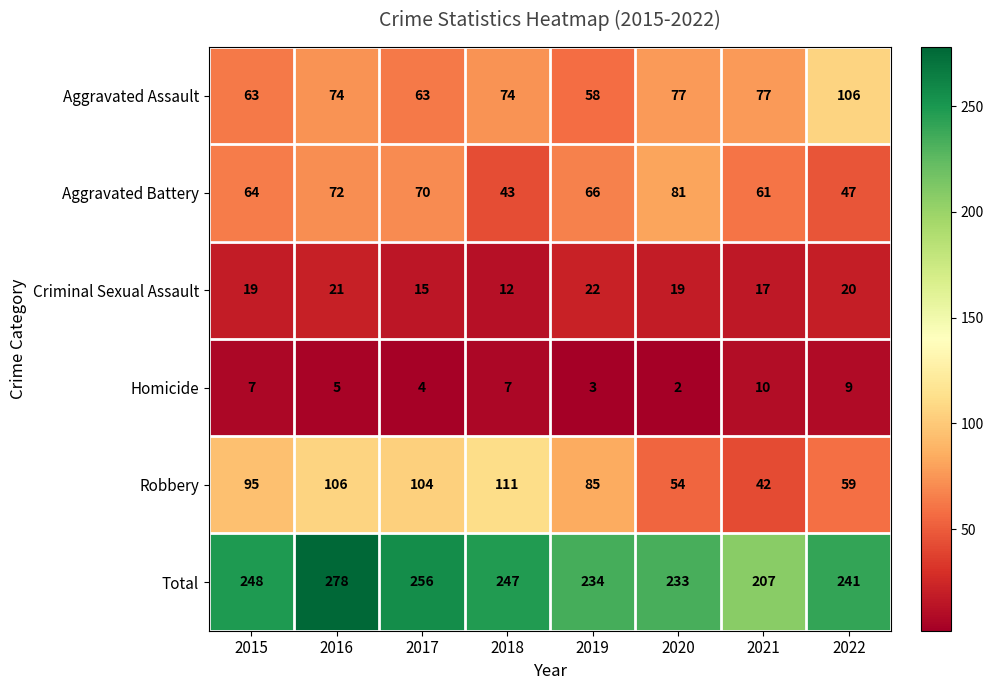

What is the average value of the Total series?

243